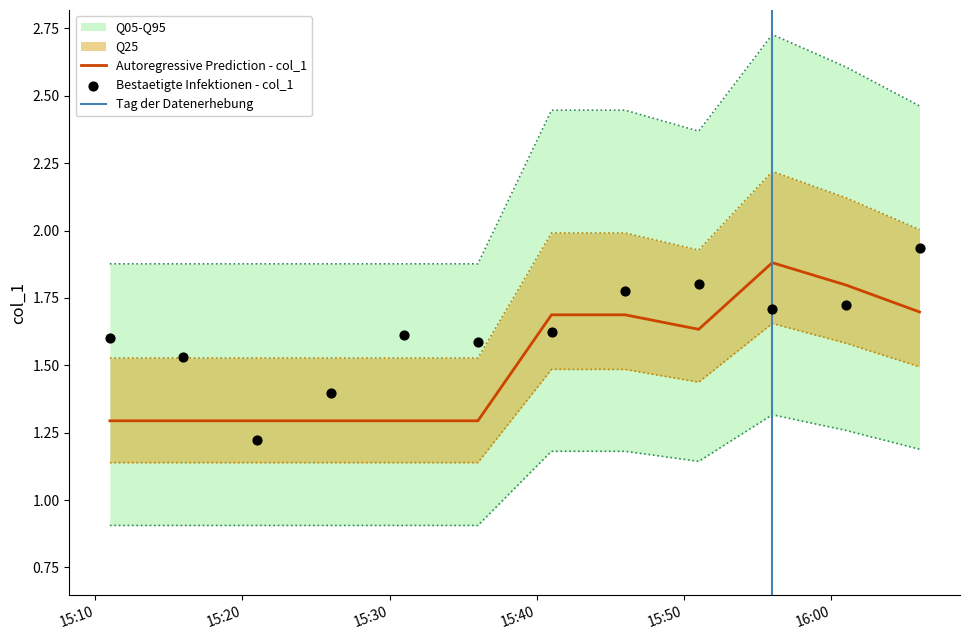

Which has a higher value, 8 or 9?

9